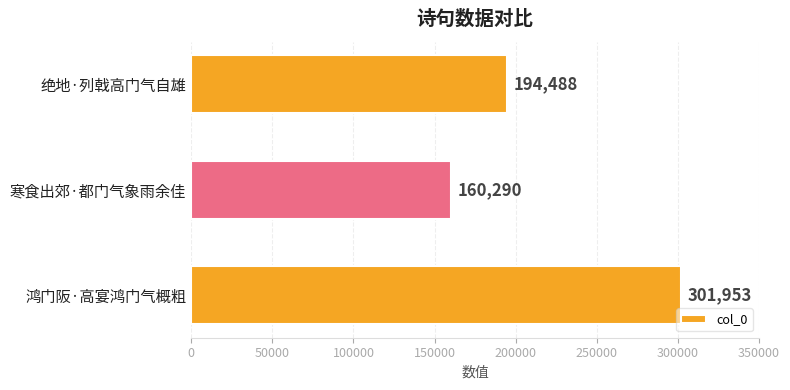

How many categories are shown in the chart?

3